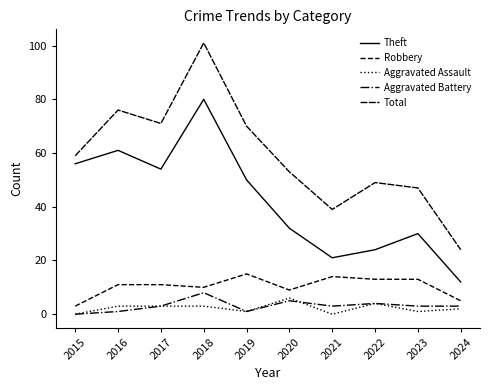

What is the difference between the second highest and minimum values in the Robbery series?

11